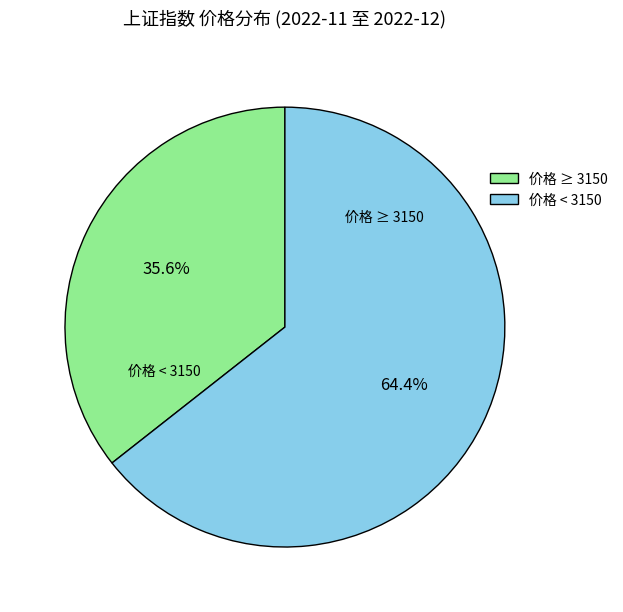

Which category has the smallest portion of the pie?

价格 ≥ 3150